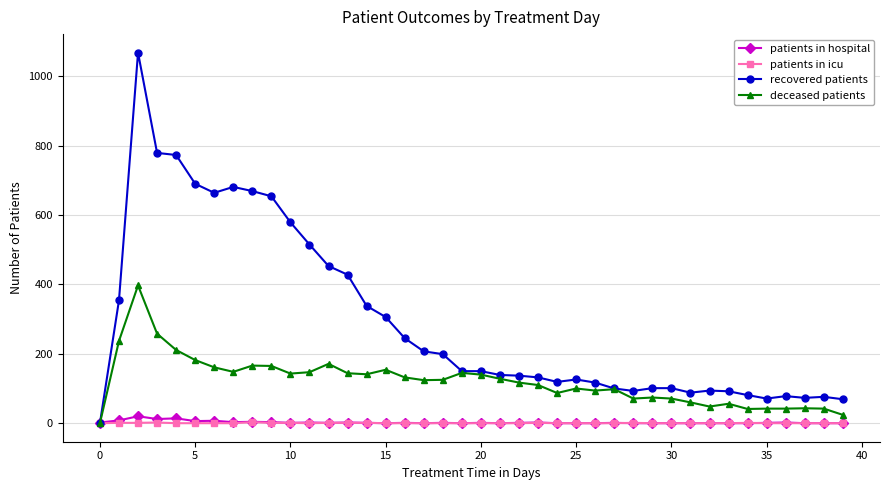

True or false: recovered patients has more than 0 interior local peaks.

True